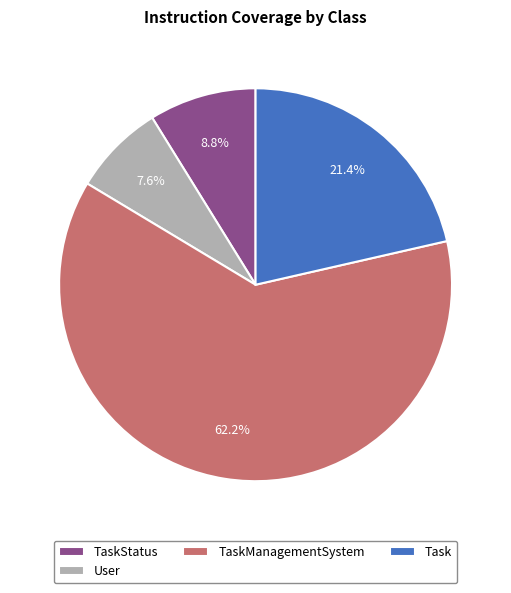

Combined, do TaskStatus and Task account for over 50%?

No